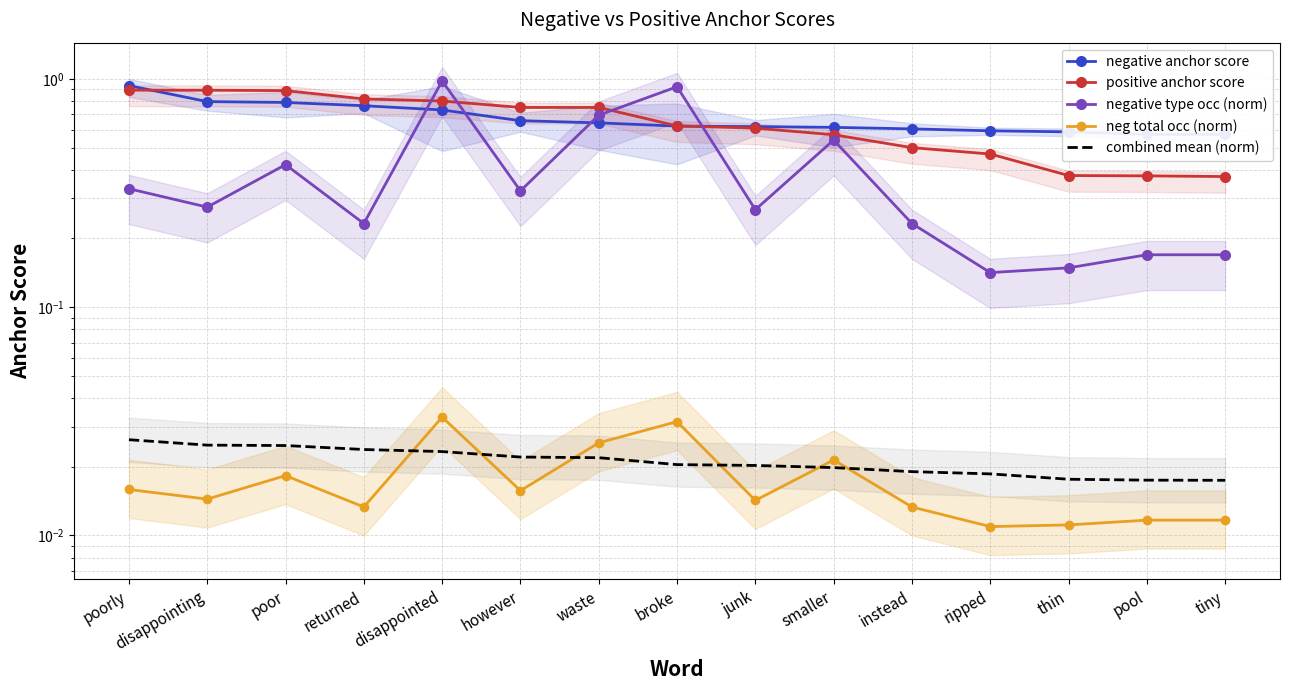

True or false: combined mean (norm) and positive anchor score intersect in this chart.

False